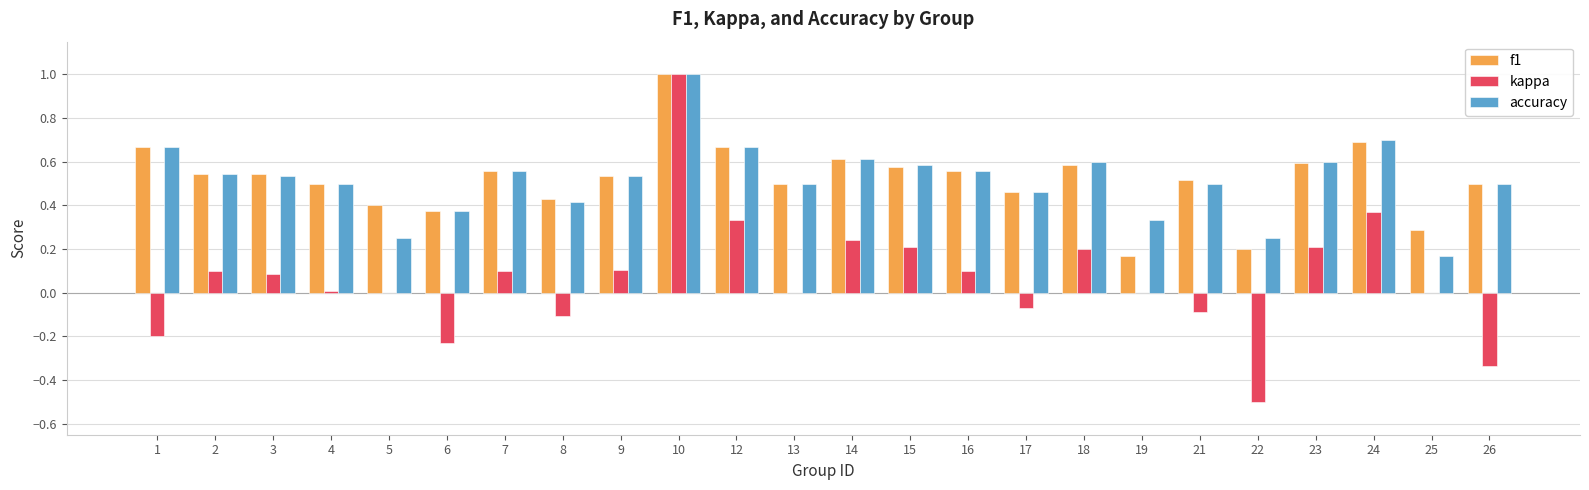

Between 3 and 18, which series saw the biggest shift?

kappa